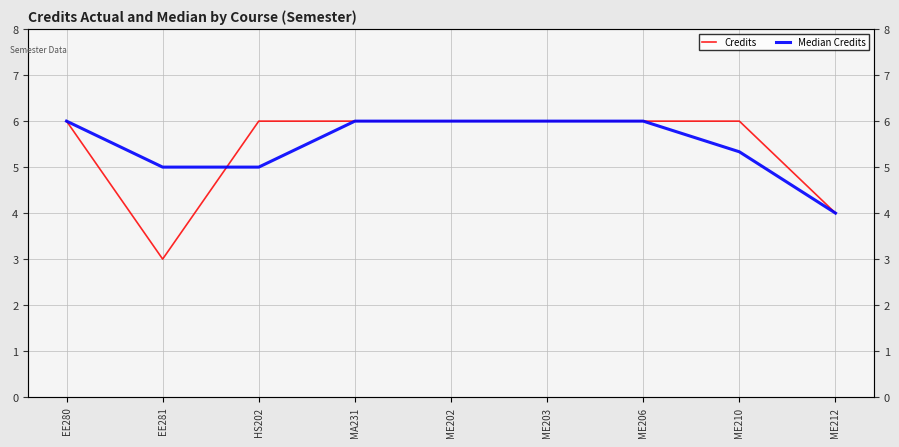

What is the label of the 3rd point from the right?

ME206